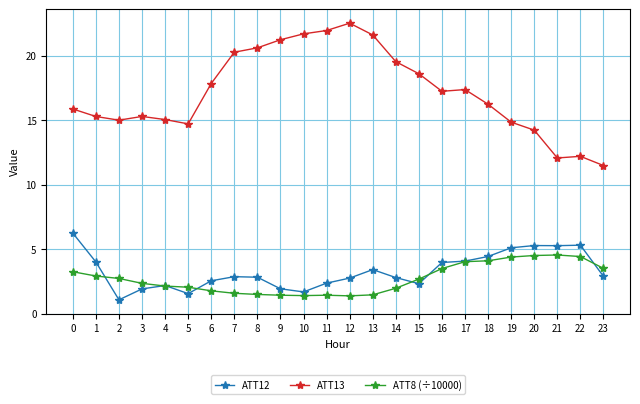

True or false: ATT13 and ATT12 cross at least once.

False